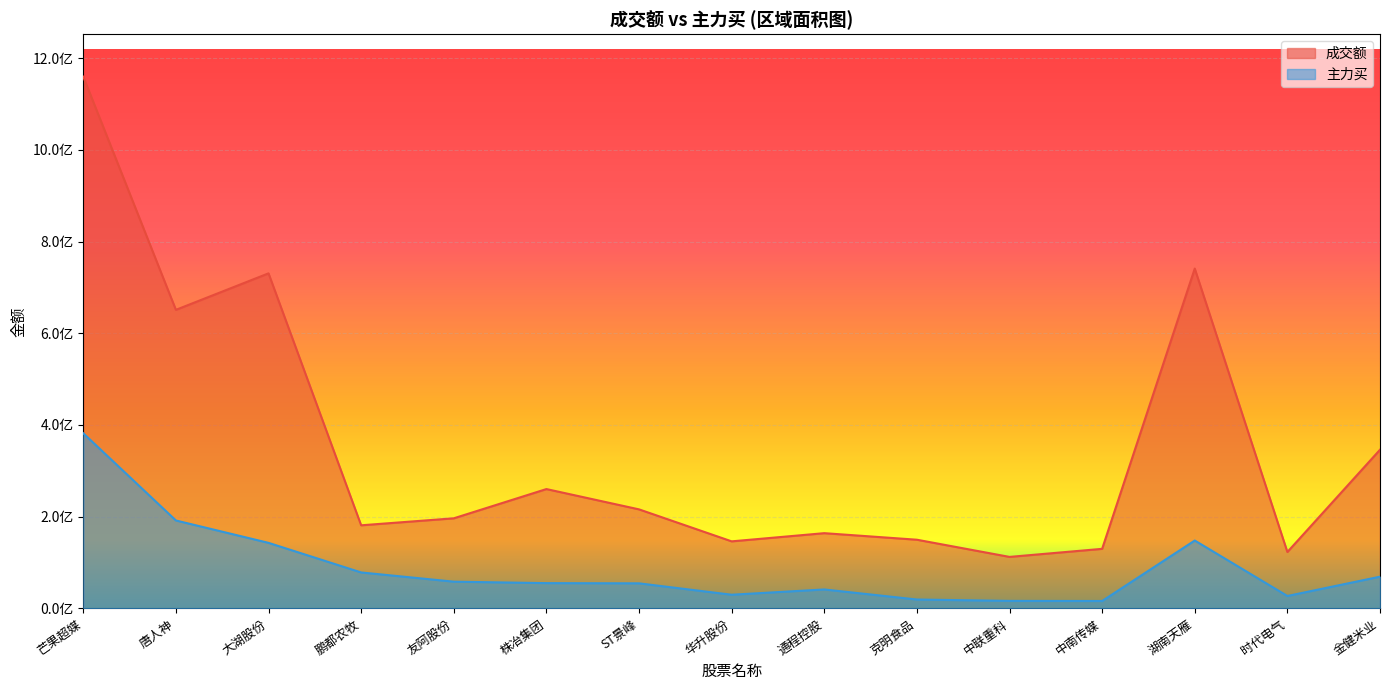

At 金健米业, list the series in order from smallest to largest.

主力买, 成交额